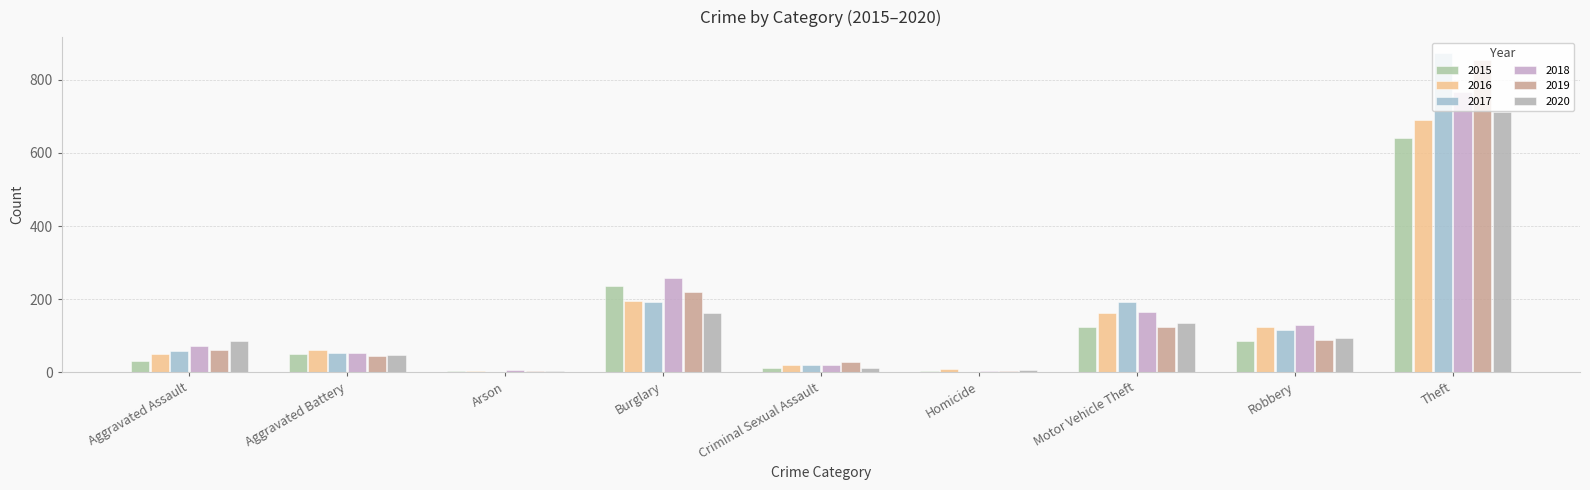

Which series has the widest spread of values?

2017